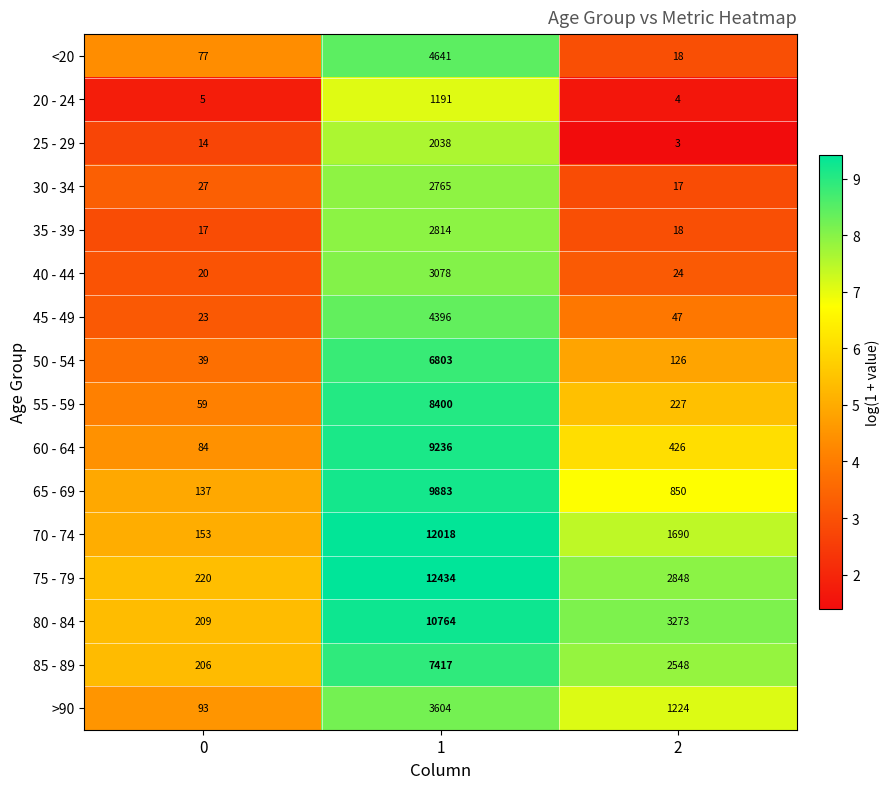

What is the total value across all series at 1?

101482